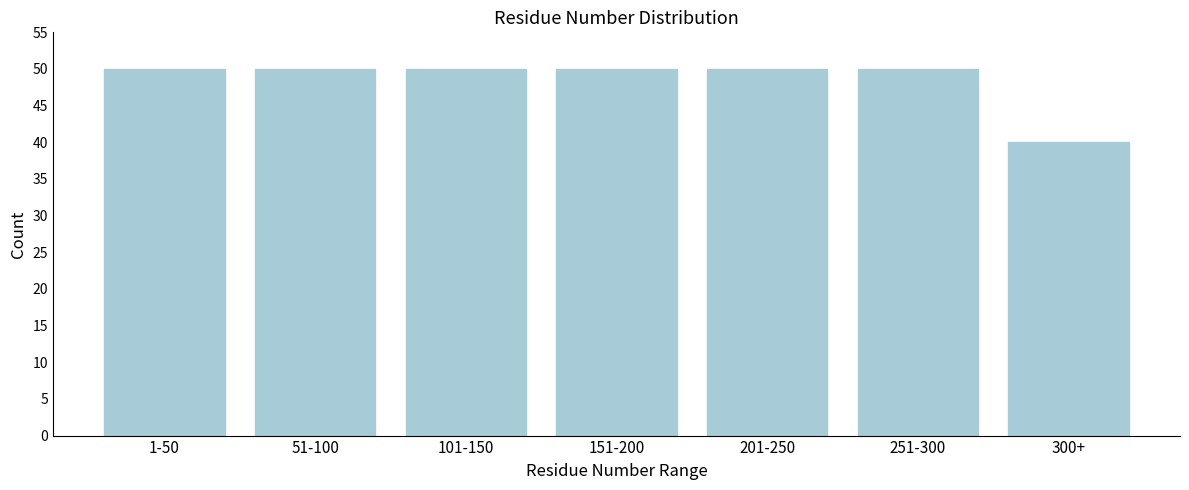

Reading left to right, list all the values displayed in this chart.

50	50	50	50	50	50	40